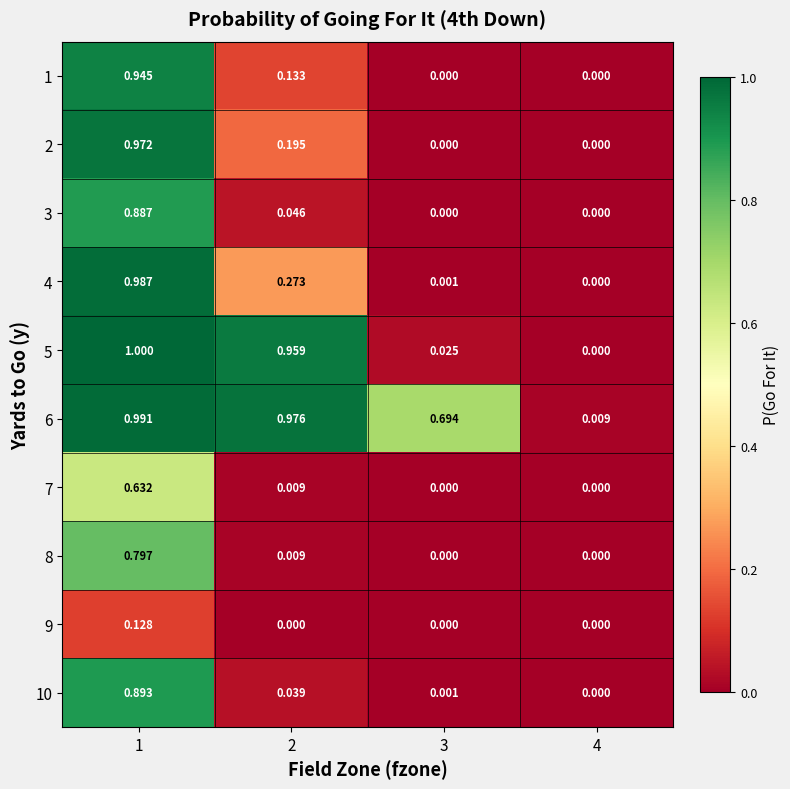

Is the value of 4 at 2 greater than the value of 5 at 2?

No